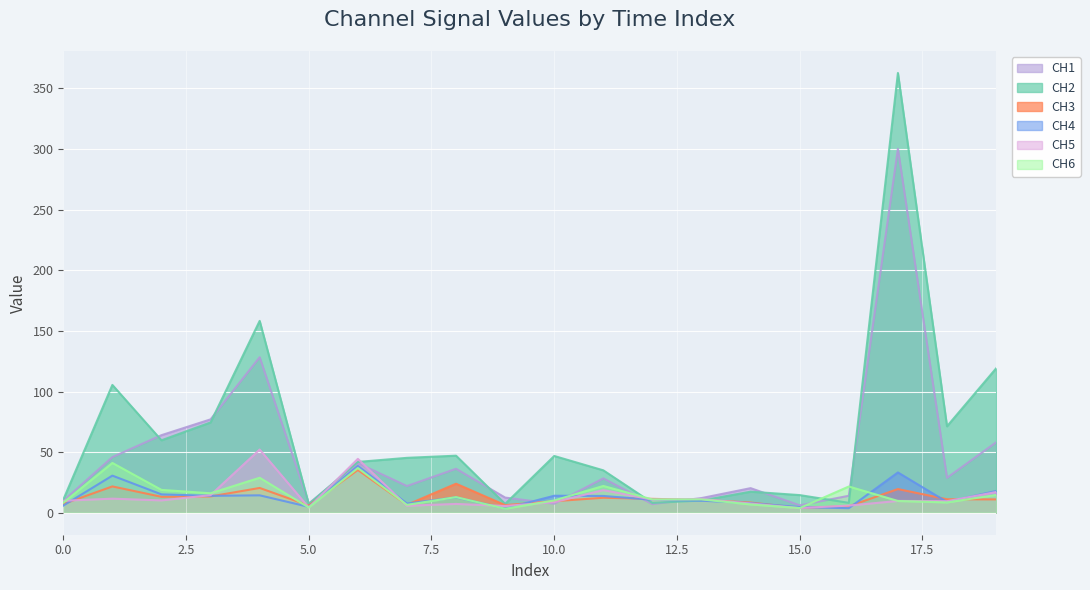

Rank the series by their maximum value, from highest to lowest.

CH2, CH1, CH5, CH6, CH4, CH3